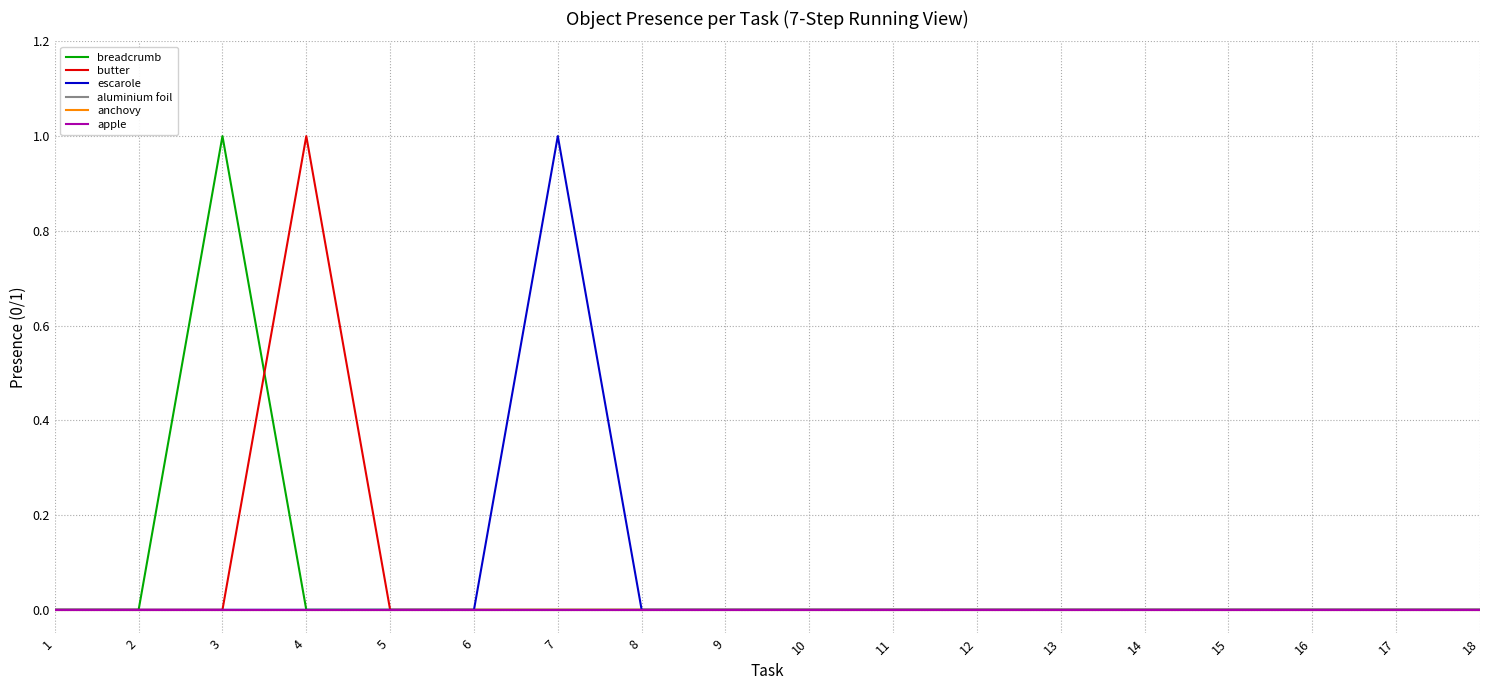

Reading left to right, list all the values displayed in this chart.

breadcrumb: 1=0	2=0	3=1	4=0	5=0	6=0	7=0	8=0	9=0	10=0	11=0	12=0	13=0	14=0	15=0	16=0	17=0	18=0
butter: 1=0	2=0	3=0	4=1	5=0	6=0	7=0	8=0	9=0	10=0	11=0	12=0	13=0	14=0	15=0	16=0	17=0	18=0
escarole: 1=0	2=0	3=0	4=0	5=0	6=0	7=1	8=0	9=0	10=0	11=0	12=0	13=0	14=0	15=0	16=0	17=0	18=0
aluminium foil: 1=0	2=0	3=0	4=0	5=0	6=0	7=0	8=0	9=0	10=0	11=0	12=0	13=0	14=0	15=0	16=0	17=0	18=0
anchovy: 1=0	2=0	3=0	4=0	5=0	6=0	7=0	8=0	9=0	10=0	11=0	12=0	13=0	14=0	15=0	16=0	17=0	18=0
apple: 1=0	2=0	3=0	4=0	5=0	6=0	7=0	8=0	9=0	10=0	11=0	12=0	13=0	14=0	15=0	16=0	17=0	18=0